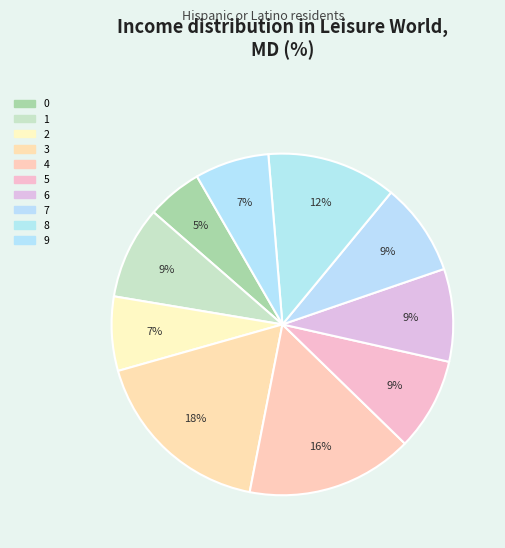

True or false: 3 accounts for 10% of the total.

False